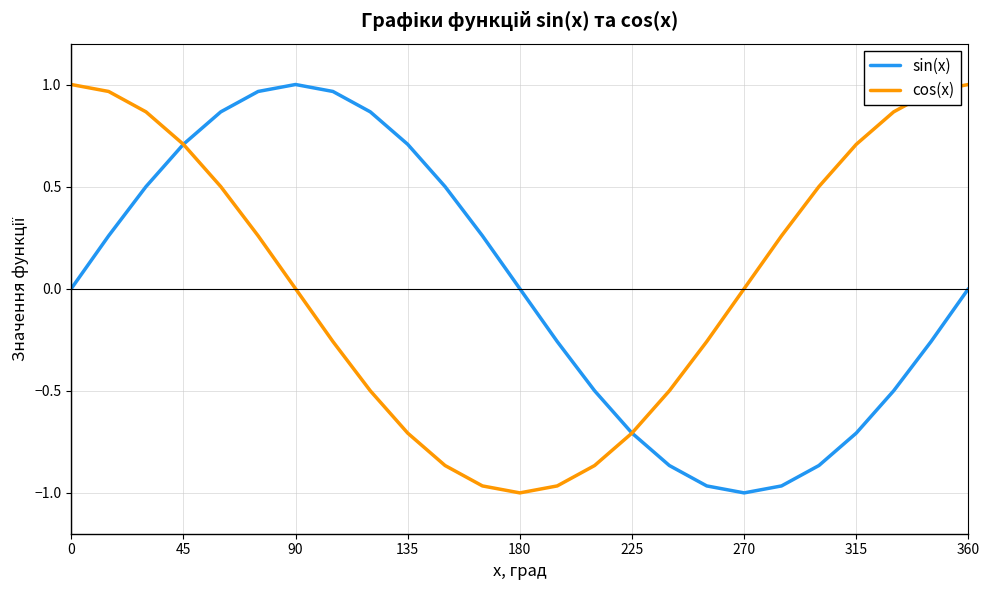

How many distinct data groups are displayed?

2